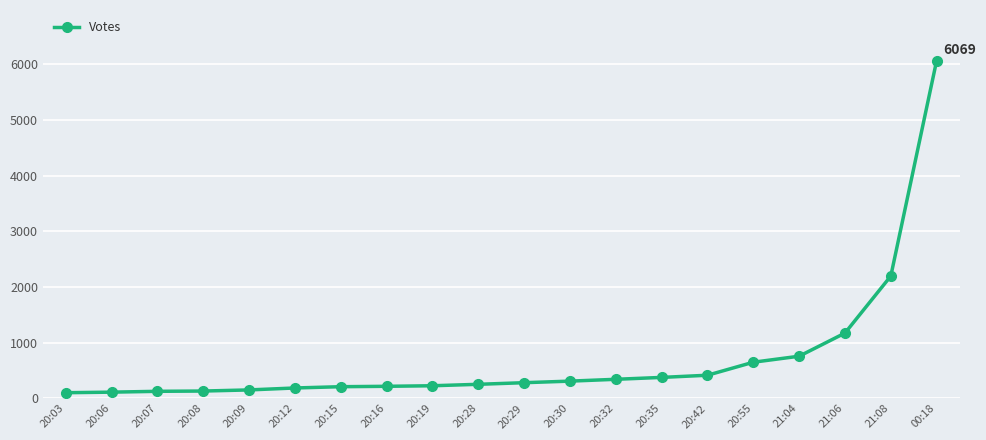

What is the ratio of the value at 20:07 to the value at 20:35?

0.3